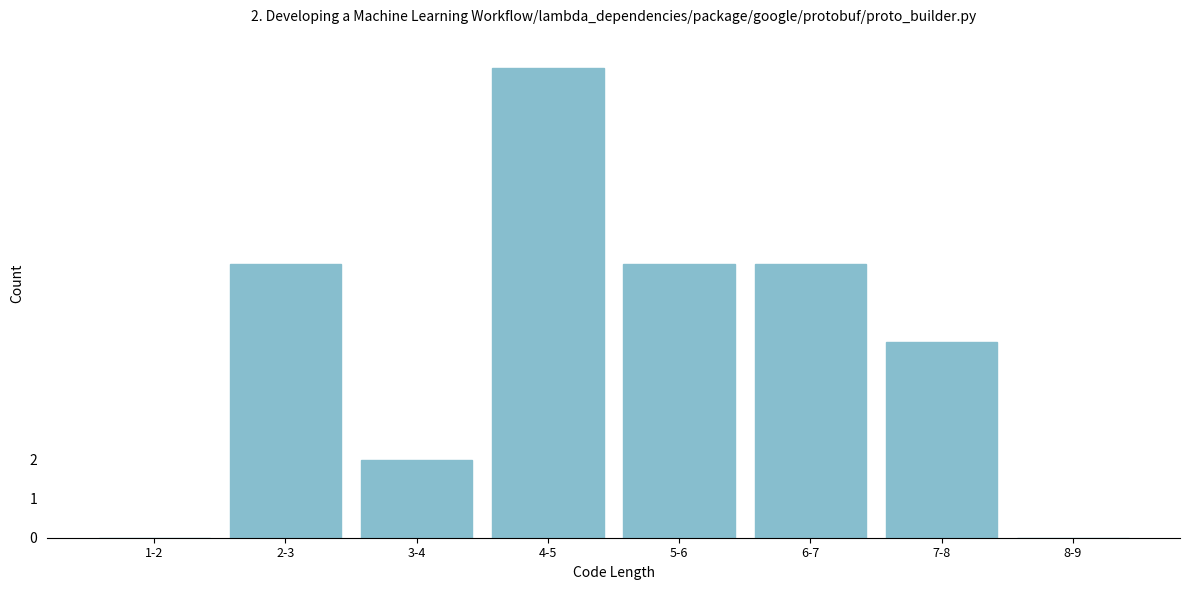

Reading left to right, list all the values displayed in this chart.

1-2=0	2-3=7	3-4=2	4-5=12	5-6=7	6-7=7	7-8=5	8-9=0